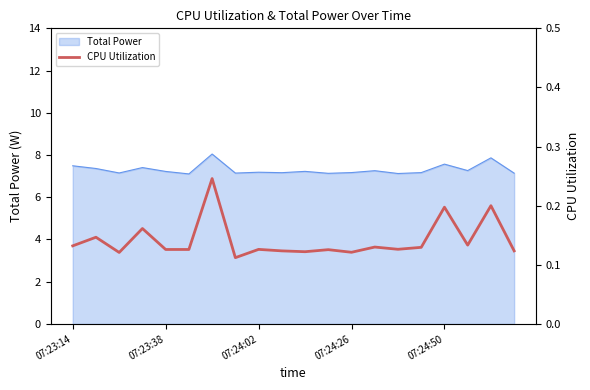

What position from the left is 07:24:26?

13